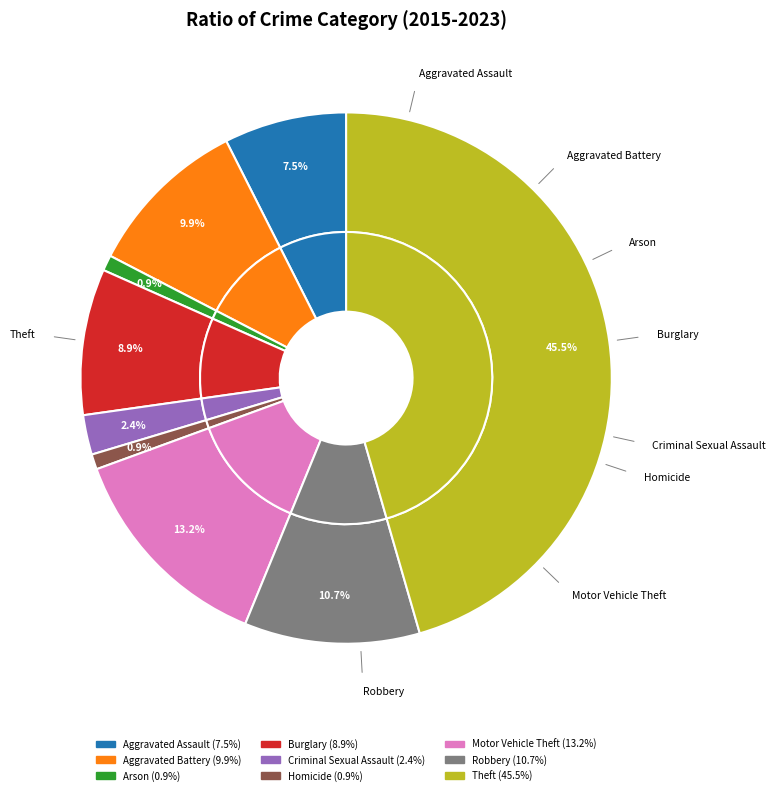

Does any single category account for the majority?

No